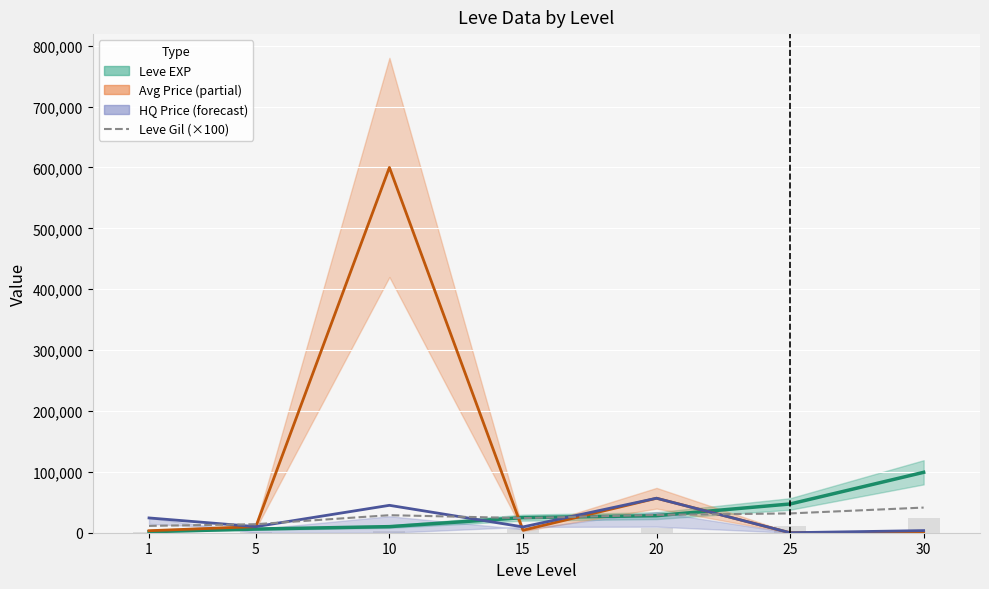

What is the total value across all series at 10?

683789